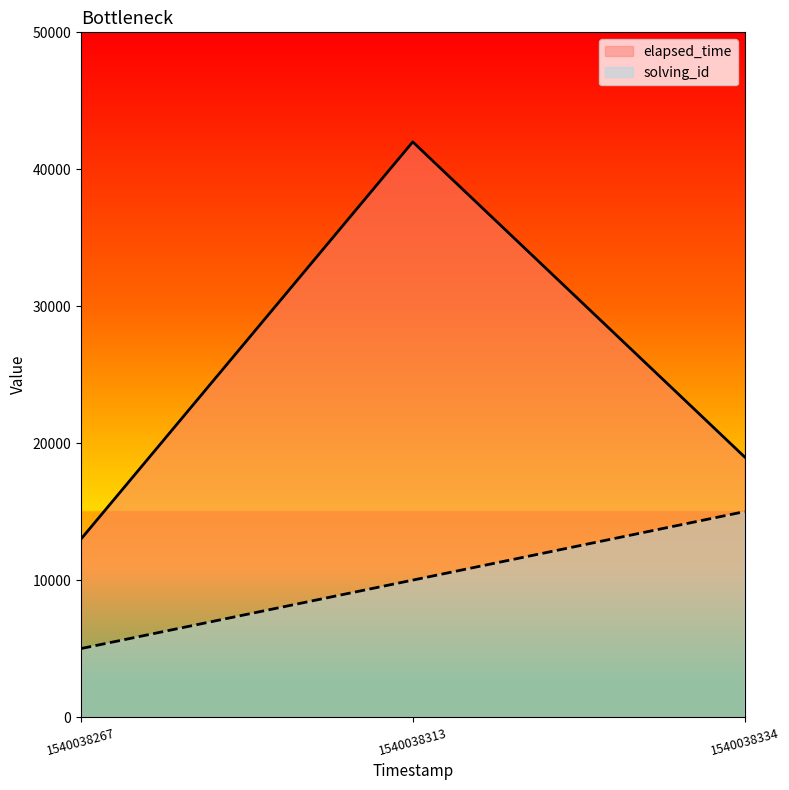

What is the difference between the maximum and second lowest values in the elapsed_time series?

23000